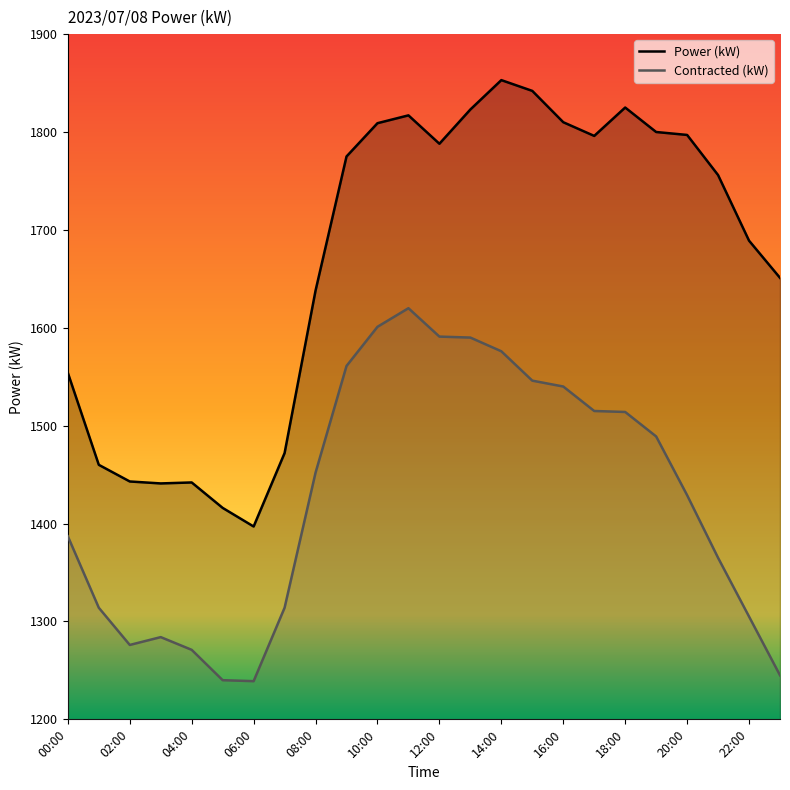

True or false: Contracted (kW) and Power (kW) intersect in this chart.

False